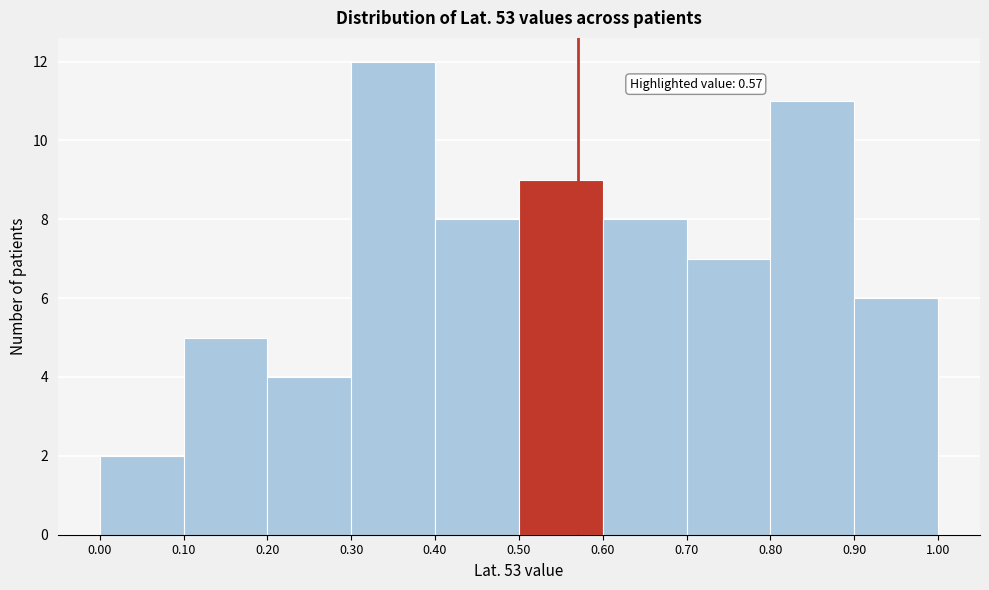

Which range on the x-axis has the tallest bar?

0.30 to 0.40